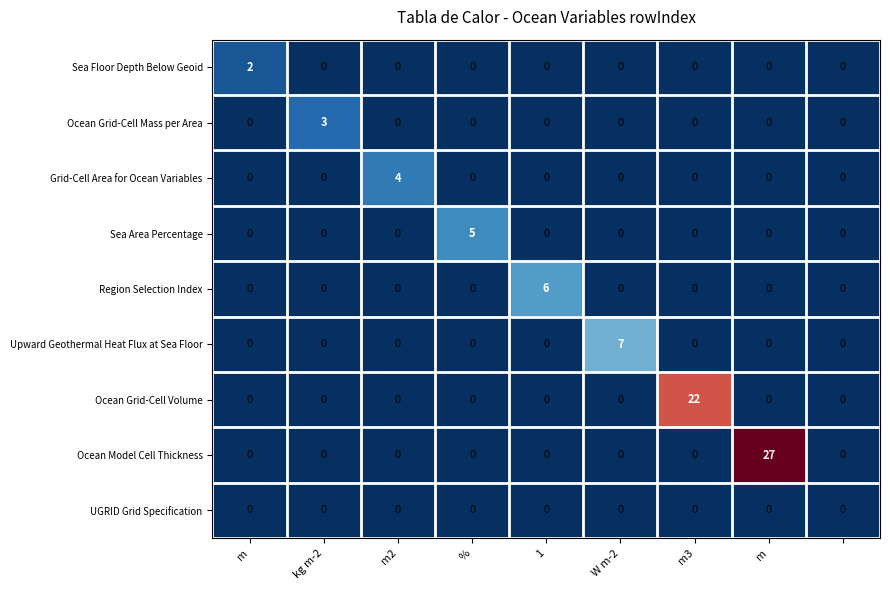

Rank the series by their maximum value, from lowest to highest.

UGRID Grid Specification, Sea Floor Depth Below Geoid, Ocean Grid-Cell Mass per Area, Grid-Cell Area for Ocean Variables, Sea Area Percentage, Region Selection Index, Upward Geothermal Heat Flux at Sea Floor, Ocean Grid-Cell Volume, Ocean Model Cell Thickness